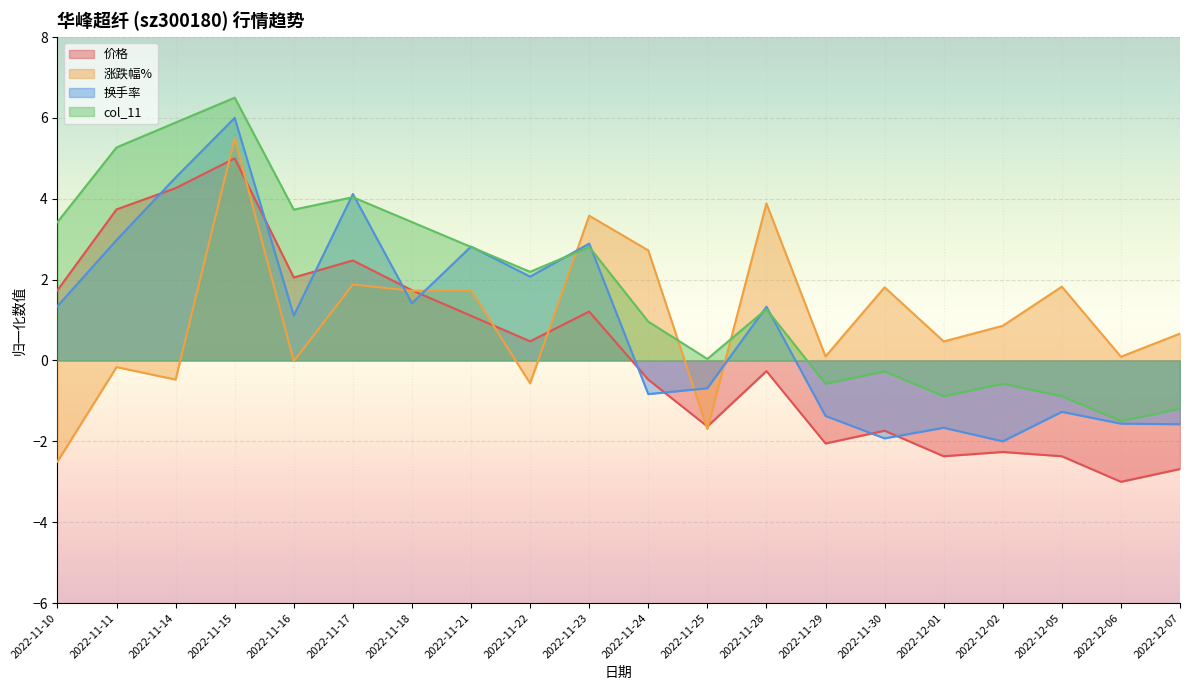

At which label does 涨跌幅% first exceed 0?

2022-11-15